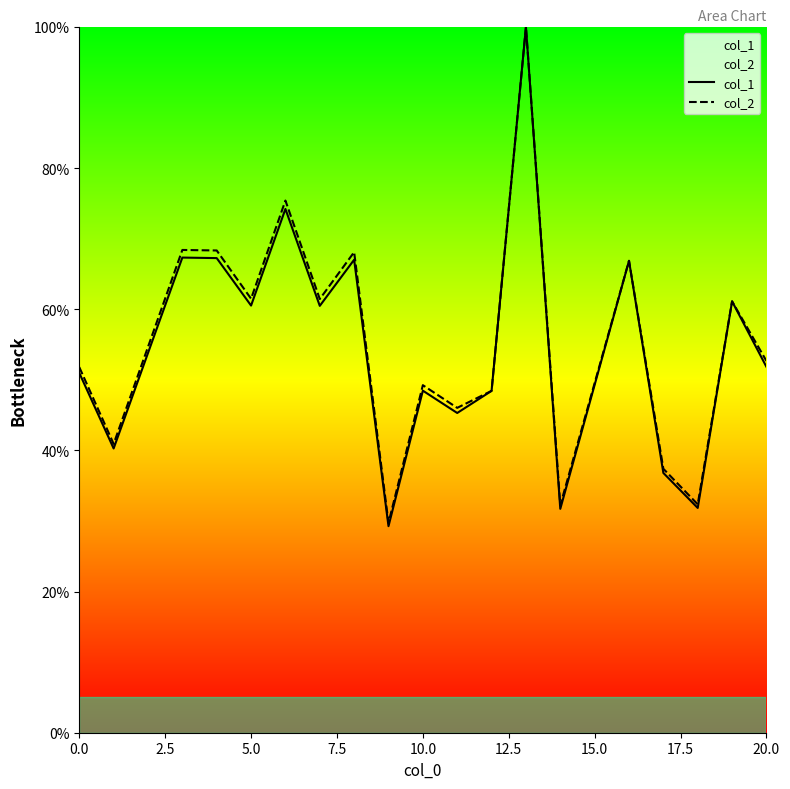

Reading right to left, transcribe all the data shown in this chart.

col_1: 51.8	61.1	31.8	36.8	66.9	31.7	100.0	48.4	45.3	48.5	29.3	67.0	60.5	74.2	60.5	67.2	67.3	40.3	51.0
col_2: 52.7	61.1	32.4	37.4	66.9	32.2	100.0	48.4	46.0	49.2	29.7	68.1	61.5	75.4	61.5	68.3	68.4	40.9	51.8